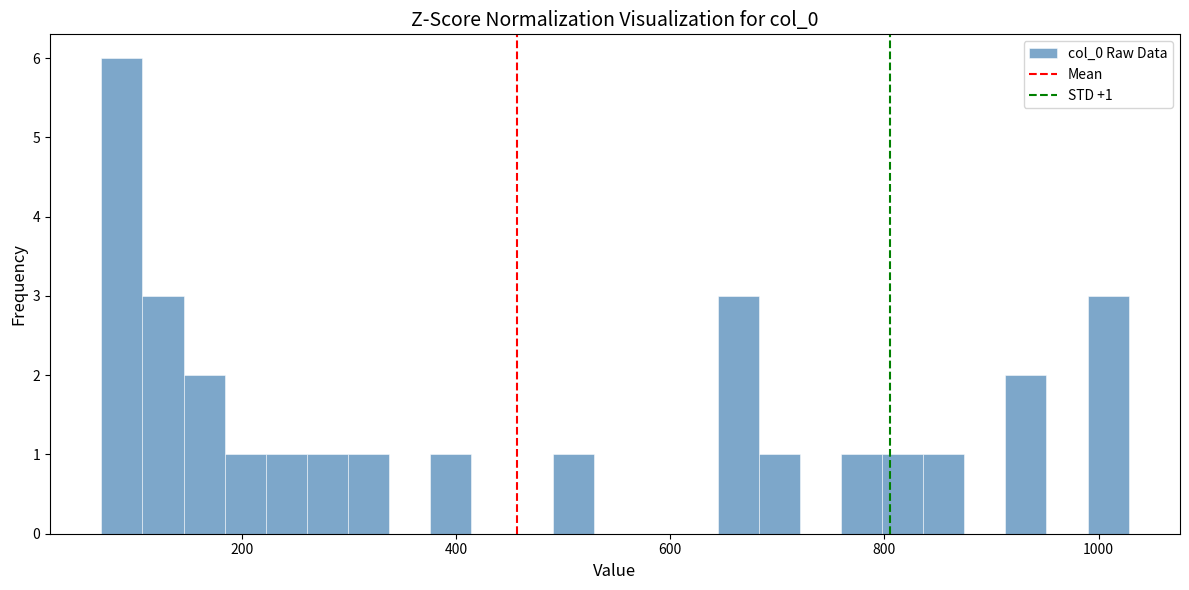

Read against the x-axis, roughly where is the centre of the tallest bar?

80